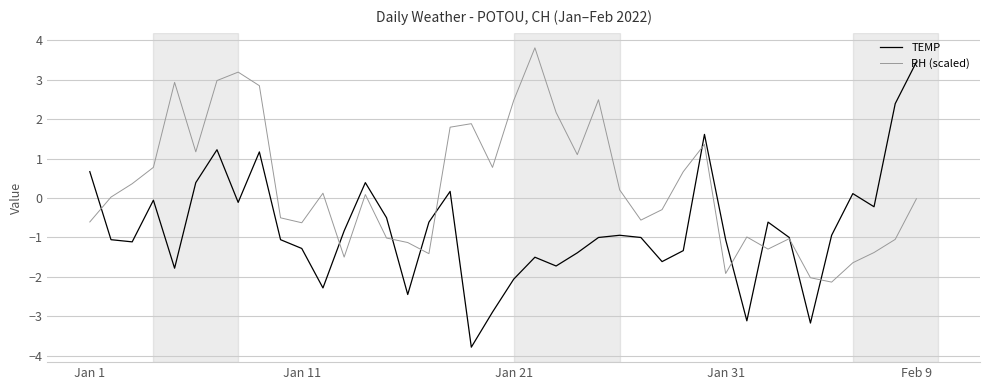

Rank the series by their average value, from lowest to highest.

TEMP, RH (scaled)